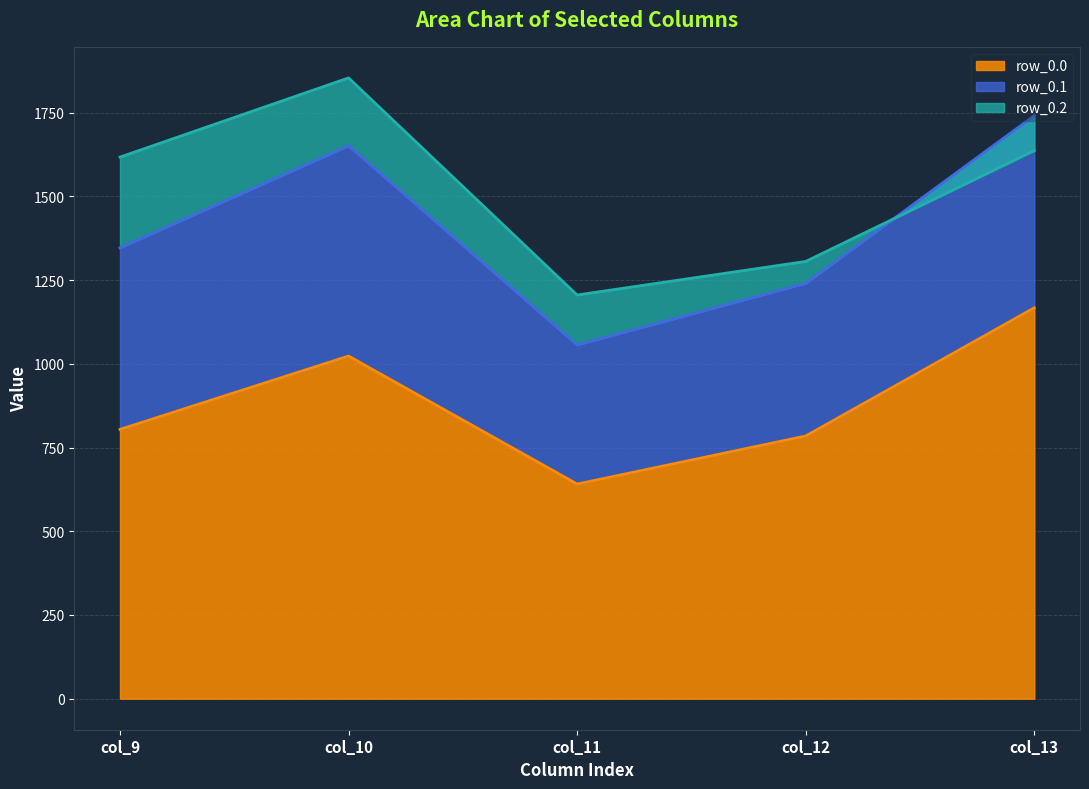

What is the highest value of the row_0.0 series?

1167.2